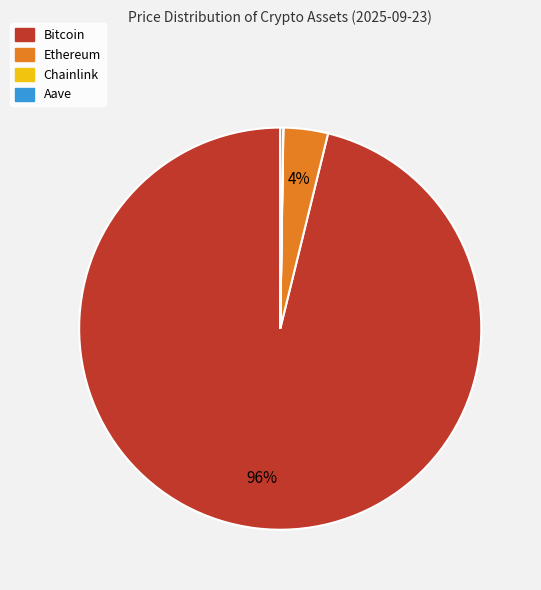

Is there a majority slice in this chart?

Yes